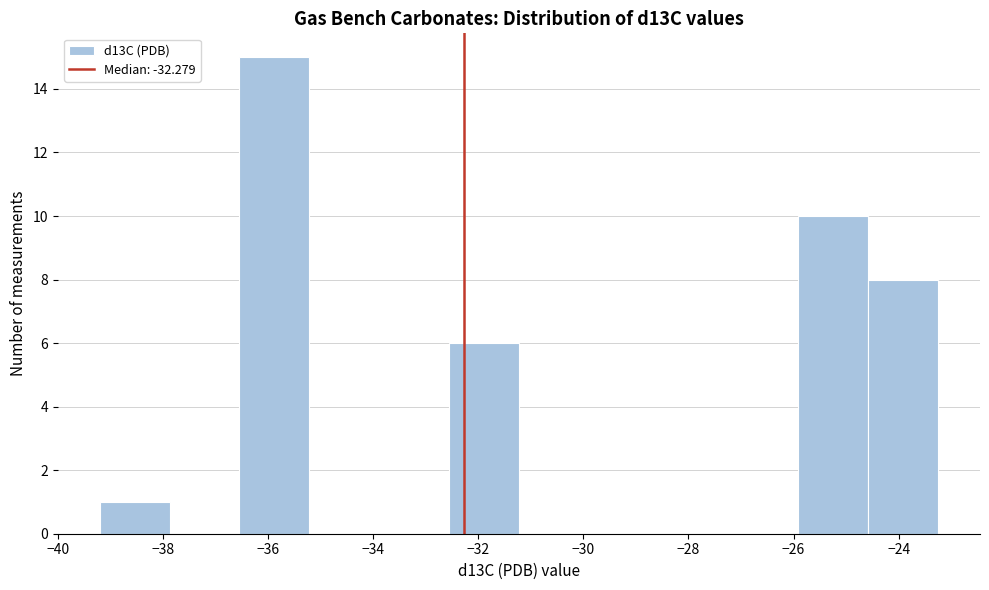

How tall is the bar that spans -36.6 to -35.2 on the x-axis? Neither the bar edges nor the heights are printed on the chart, so give them approximately, as read against the axes.

15